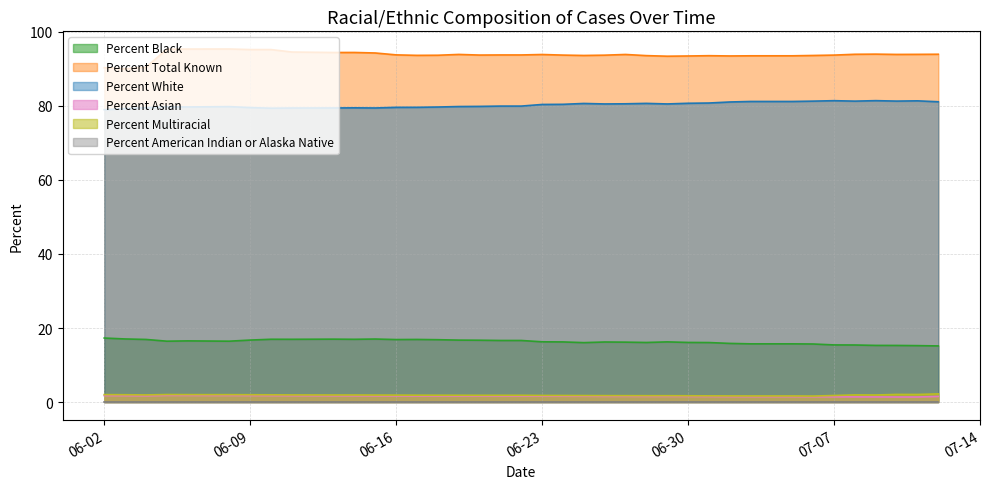

True or false: Percent Total Known has a value of 25.3 at 06-30.

False